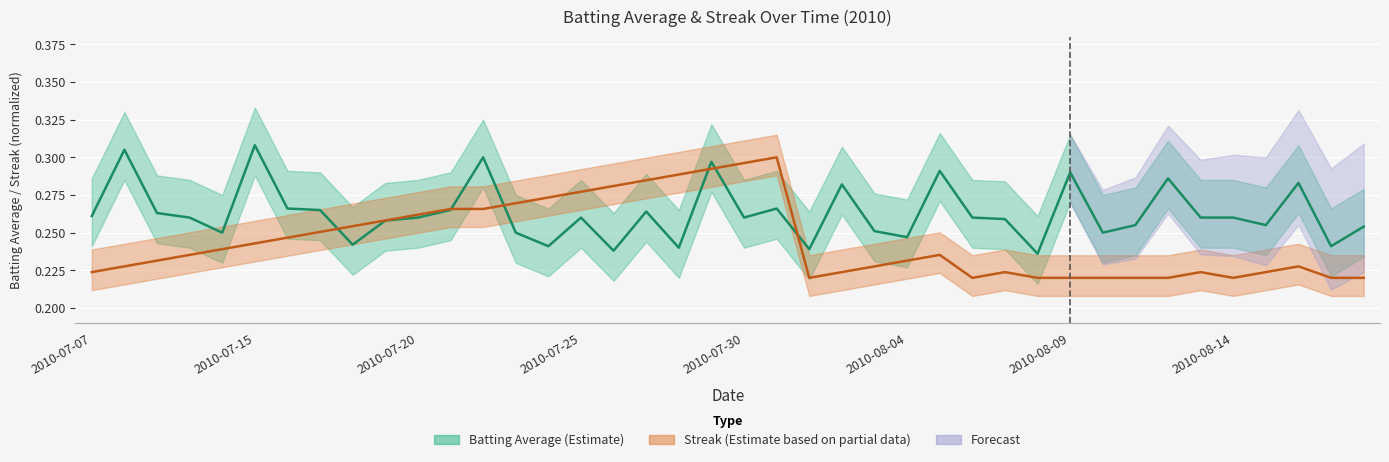

Which series changed the most between 2010-08-04 and 2010-08-09?

Batting Average1